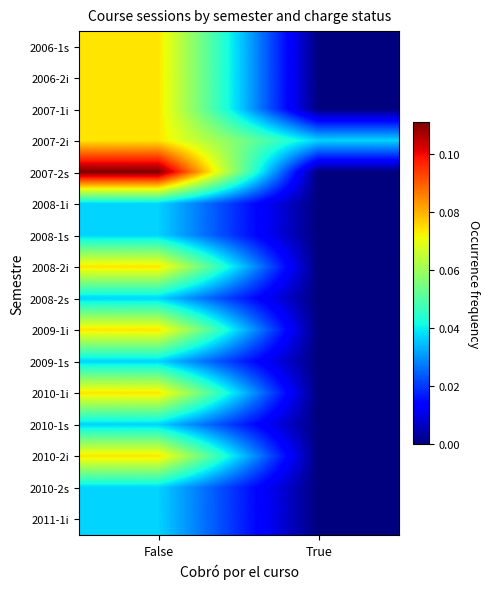

Reading right to left, extract all data points from this chart.

2006-1s: True=0.0	False=0.1
2006-2i: True=0.0	False=0.1
2007-1i: True=0.0	False=0.1
2007-2i: True=0.0	False=0.1
2007-2s: True=0.0	False=0.1
2008-1i: True=0.0	False=0.0
2008-1s: True=0.0	False=0.0
2008-2i: True=0.0	False=0.1
2008-2s: True=0.0	False=0.0
2009-1i: True=0.0	False=0.1
2009-1s: True=0.0	False=0.0
2010-1i: True=0.0	False=0.1
2010-1s: True=0.0	False=0.0
2010-2i: True=0.0	False=0.1
2010-2s: True=0.0	False=0.0
2011-1i: True=0.0	False=0.0